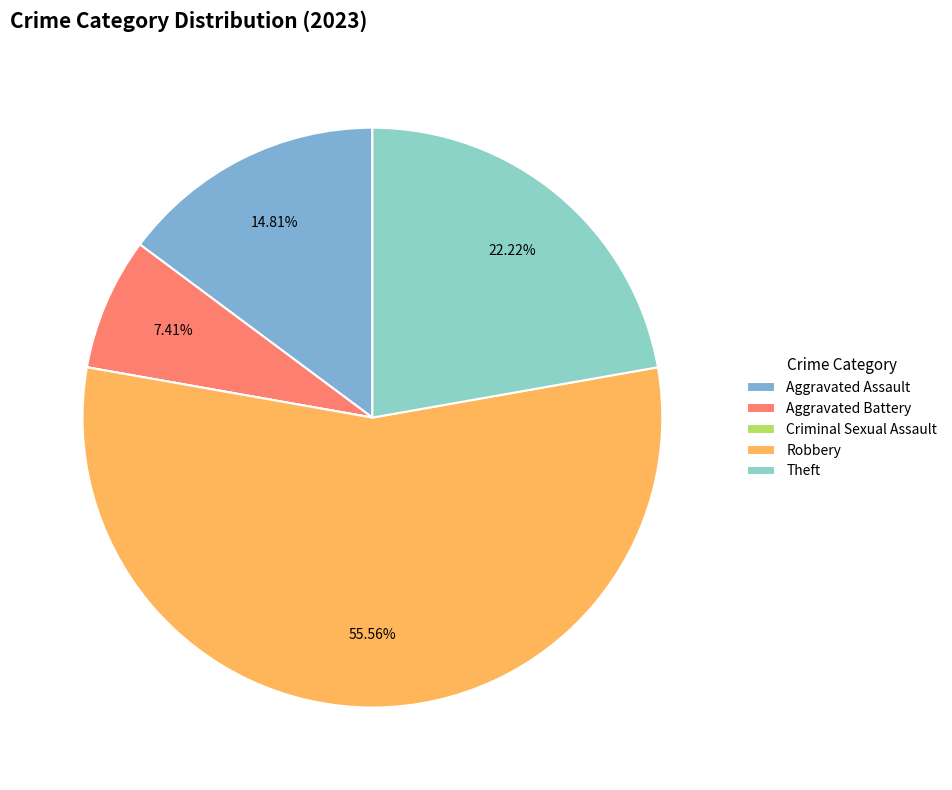

Rank the categories by value from lowest to highest.

Criminal Sexual Assault, Aggravated Battery, Aggravated Assault, Theft, Robbery